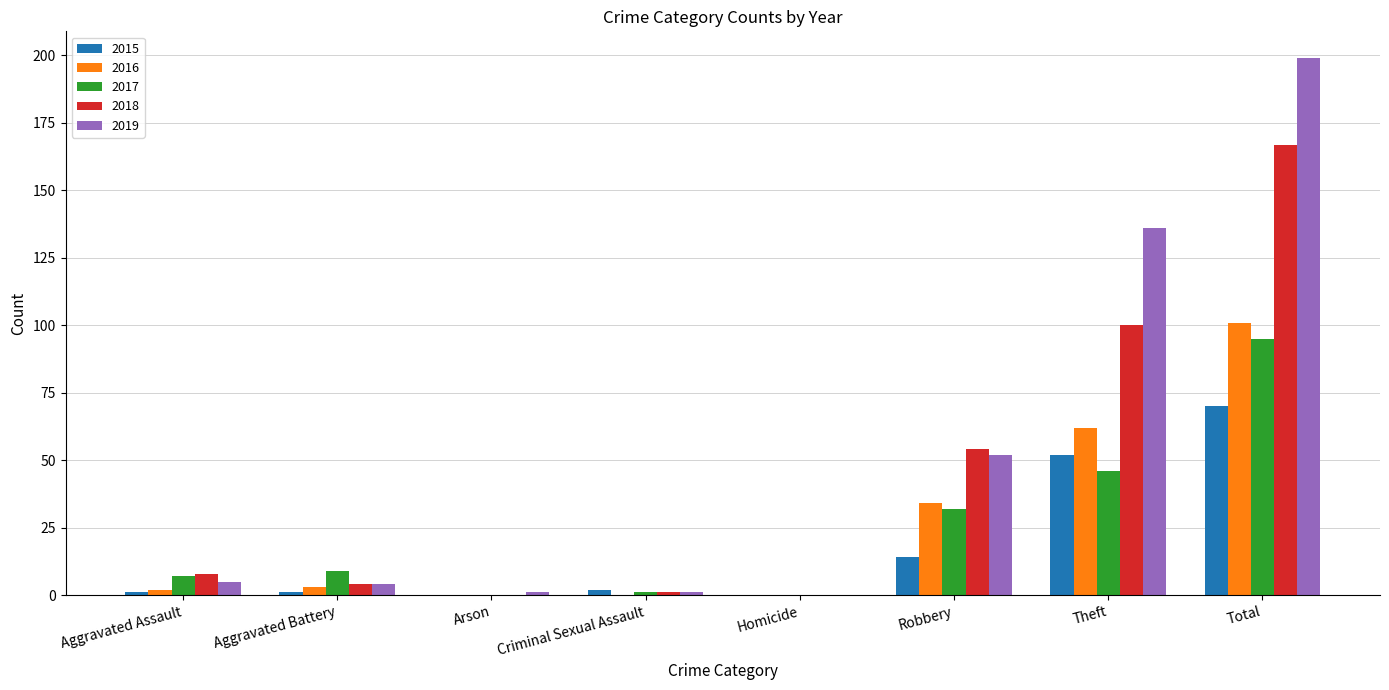

The 2017 series shows 32 at Robbery. True or false?

True